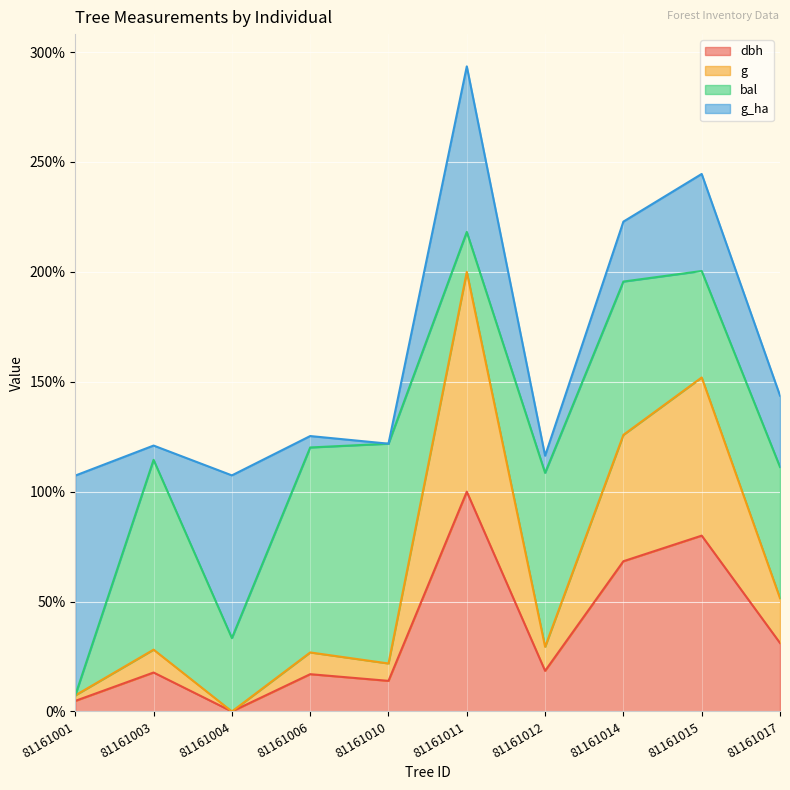

The dbh series shows 68.4 at 81161014. True or false?

True